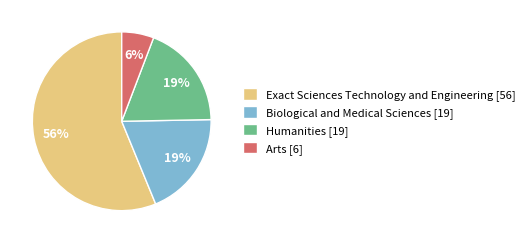

Which slice is the smallest?

Arts